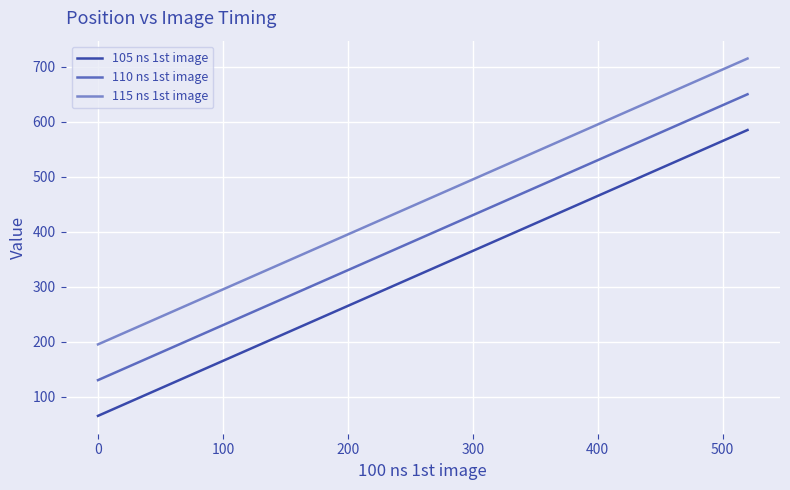

Rank the series by their maximum value, from lowest to highest.

105 ns 1st image, 110 ns 1st image, 115 ns 1st image